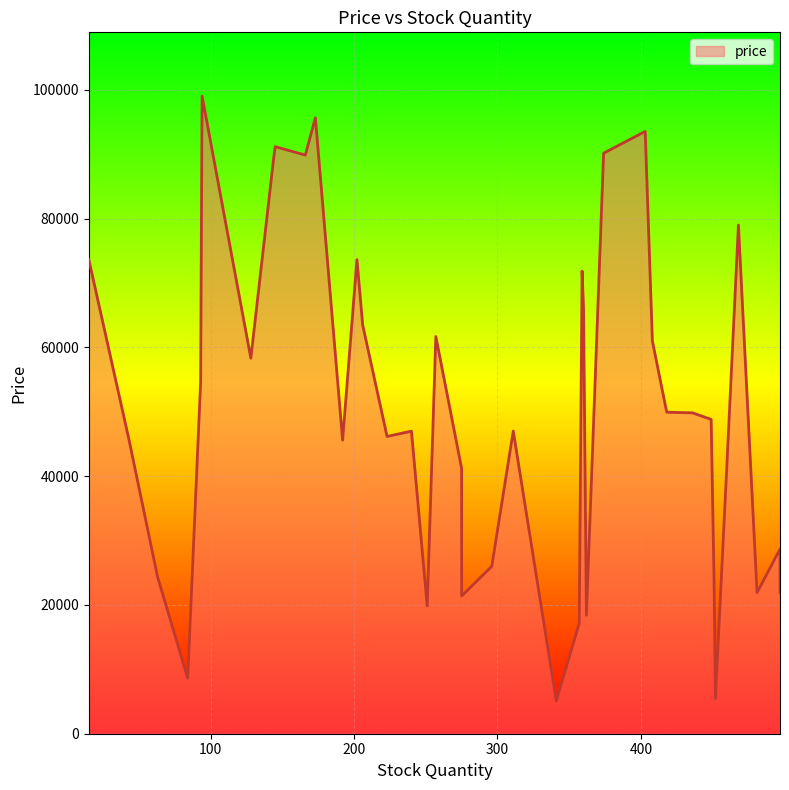

Which label corresponds to the largest value in the chart?

94